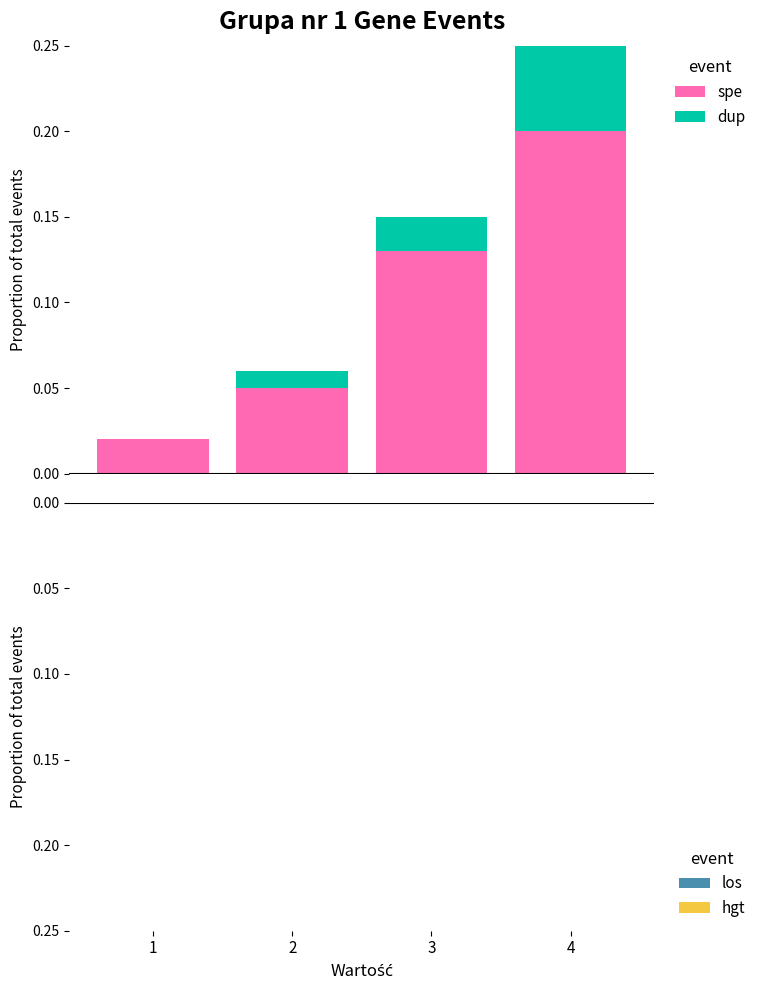

What is the sum of all spe values?

0.4